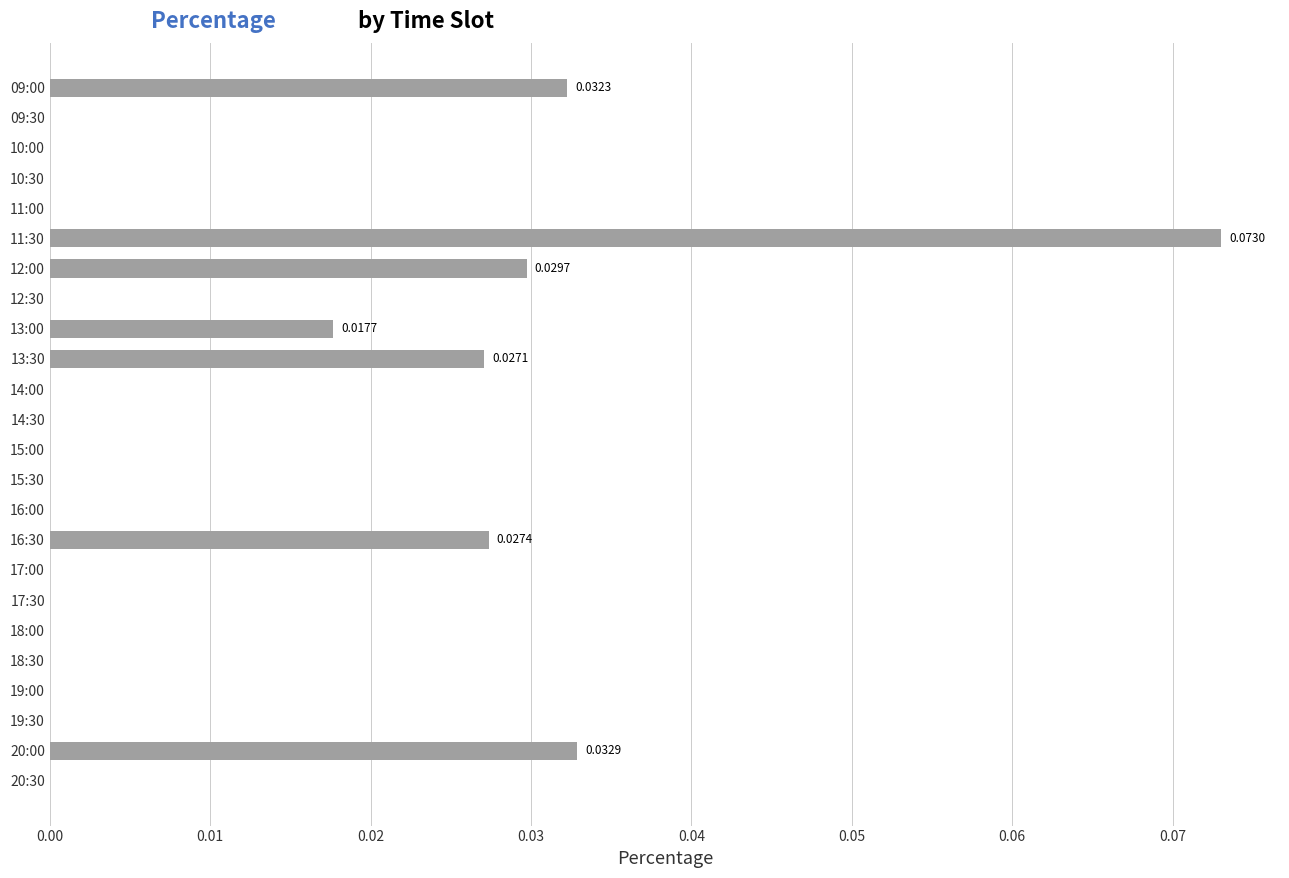

Between 10:30 and 16:30, which is larger?

16:30